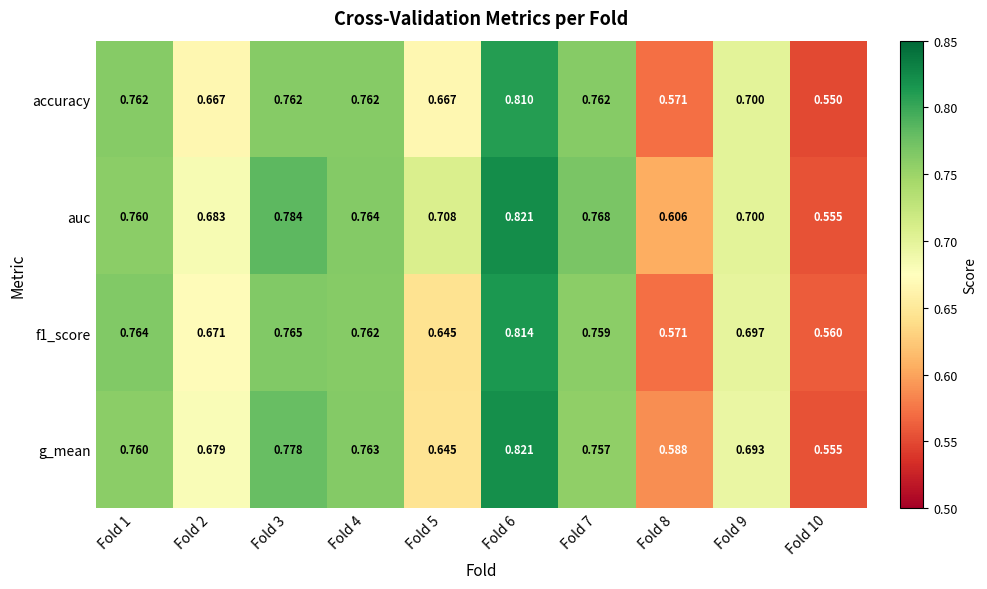

Between Fold 2 and Fold 5, which series saw the biggest shift?

g_mean